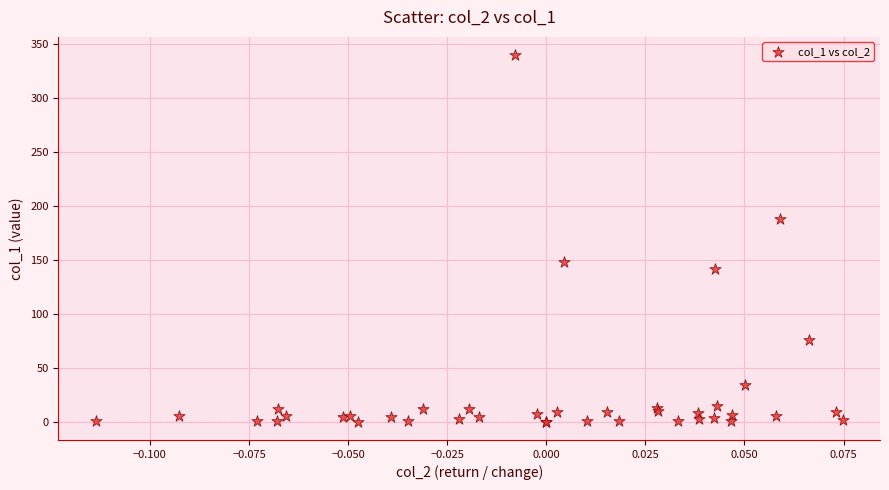

What Y value in the scatter plot is closest to 170?

187.7